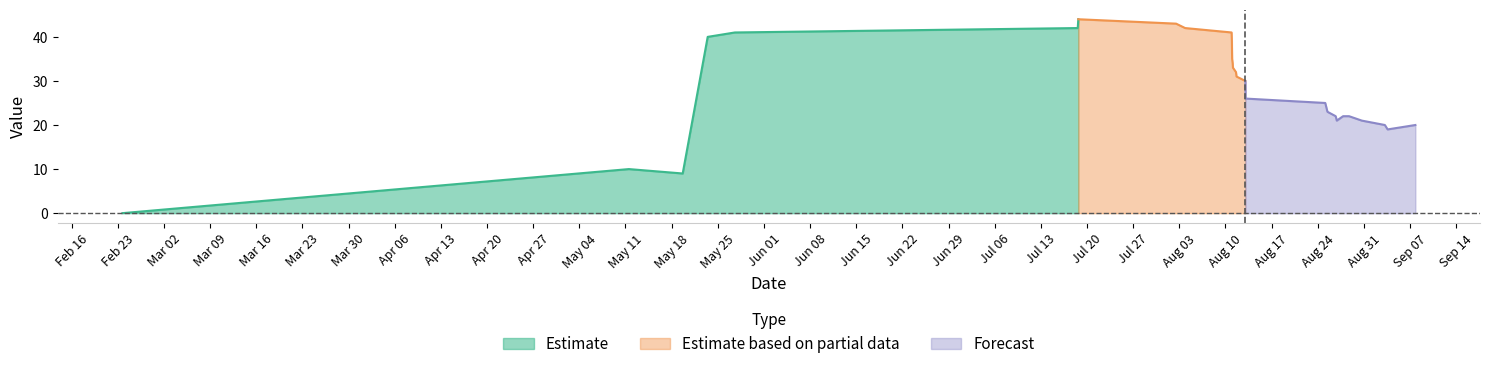

What is the maximum value for Estimate?

44